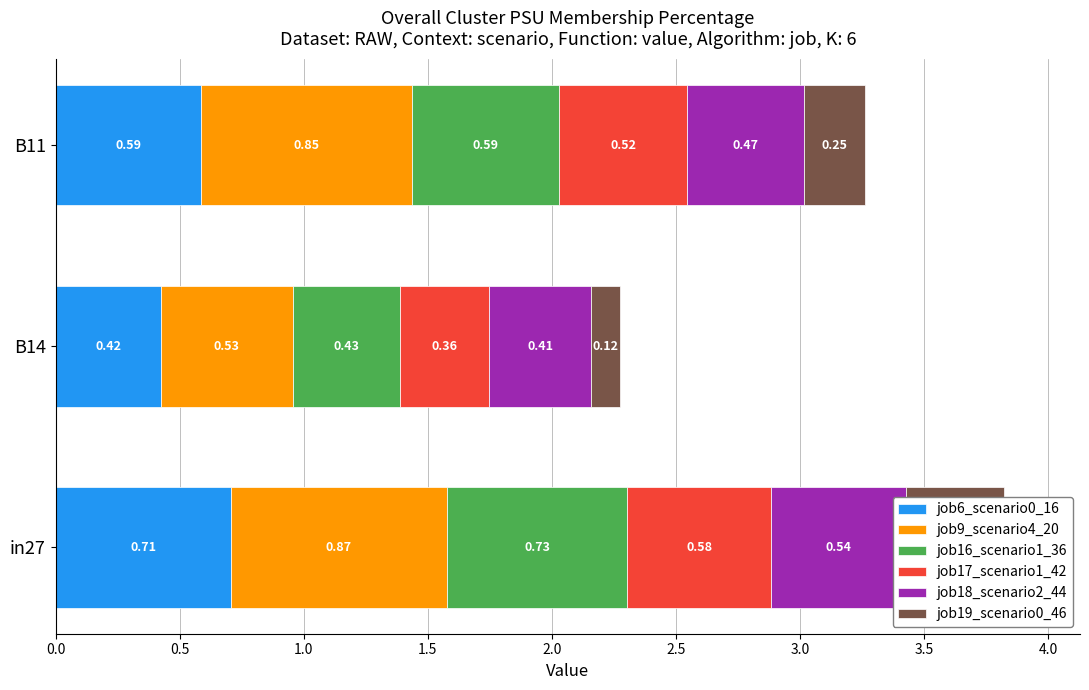

Reading left to right, transcribe all the data shown in this chart.

job6_scenario0_16: 0.0=0.7	0.5=0.4	1.0=0.6
job9_scenario4_20: 0.0=0.9	0.5=0.5	1.0=0.9
job16_scenario1_36: 0.0=0.7	0.5=0.4	1.0=0.6
job17_scenario1_42: 0.0=0.6	0.5=0.4	1.0=0.5
job18_scenario2_44: 0.0=0.5	0.5=0.4	1.0=0.5
job19_scenario0_46: 0.0=0.4	0.5=0.1	1.0=0.2